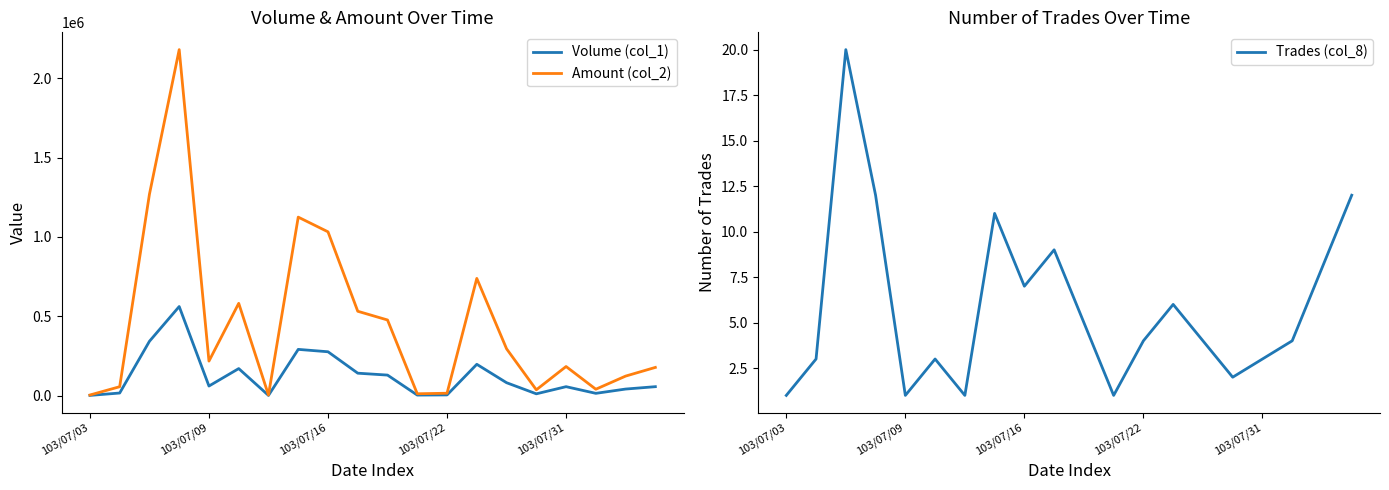

List the series in order of their peak value, highest first.

Amount (col_2), Volume (col_1), Trades (col_8)